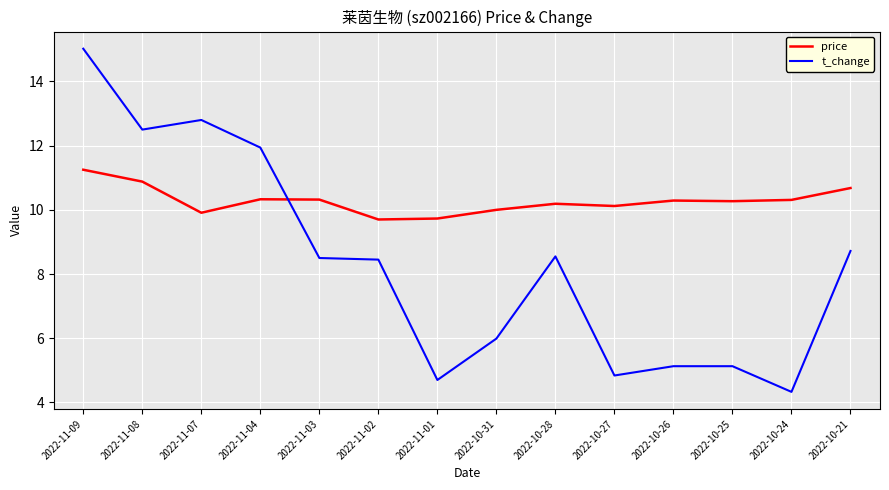

What position from the left is 2022-10-26?

11